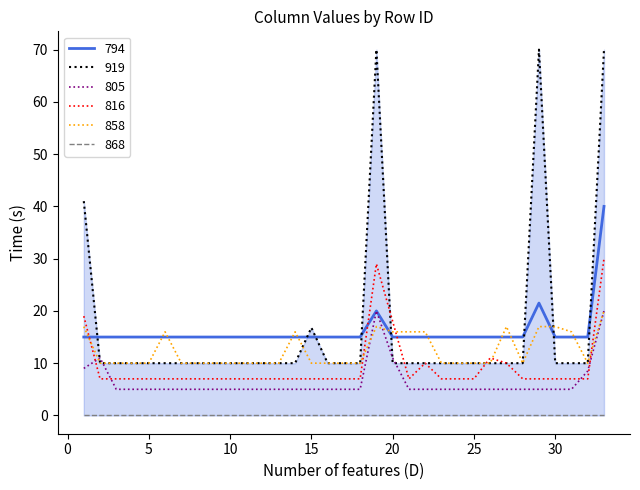

Which series ends up on top after the final intersection of 816 and 805?

816